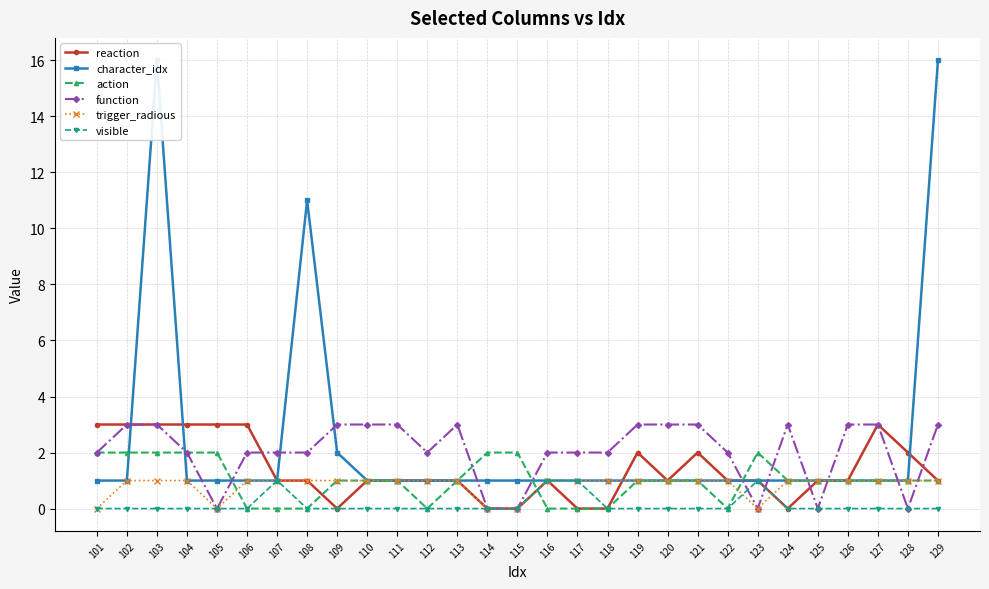

What is the difference between the maximum and minimum values in the action series?

2